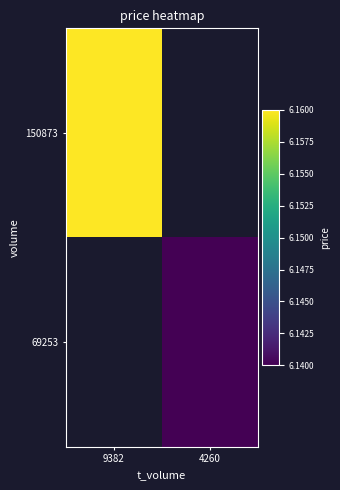

Rank the series by their average value, from highest to lowest.

150873, 69253